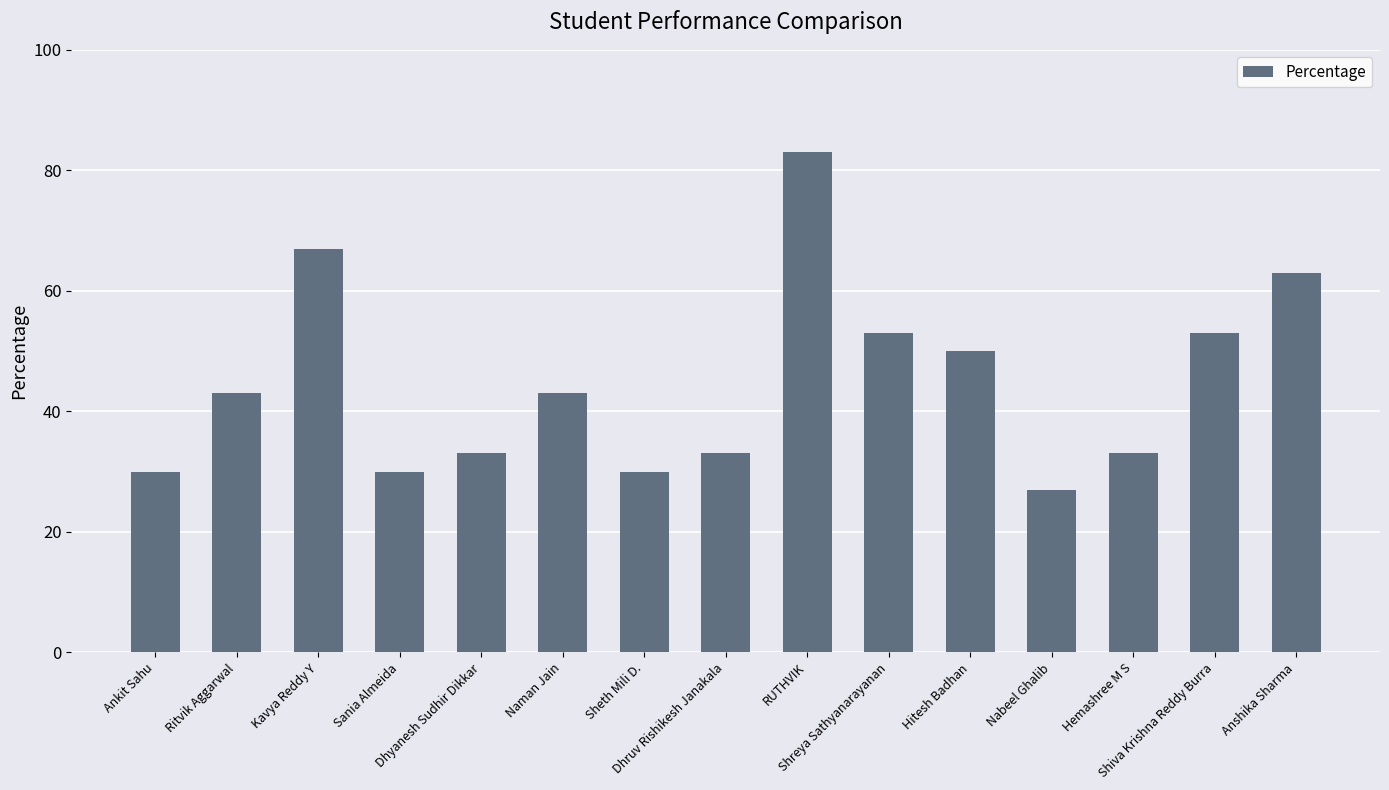

Reading left to right, list all the values displayed in this chart.

Ankit Sahu=30	Ritvik Aggarwal=43	Kavya Reddy Y=67	Sania Almeida=30	Dhyanesh Sudhir Dikkar=33	Naman Jain=43	Sheth Mili D.=30	Dhruv Rishikesh Janakala=33	RUTHVIK=83	Shreya Sathyanarayanan=53	Hitesh Badhan=50	Nabeel Ghalib=27	Hemashree M S=33	Shiva Krishna Reddy Burra=53	Anshika Sharma=63